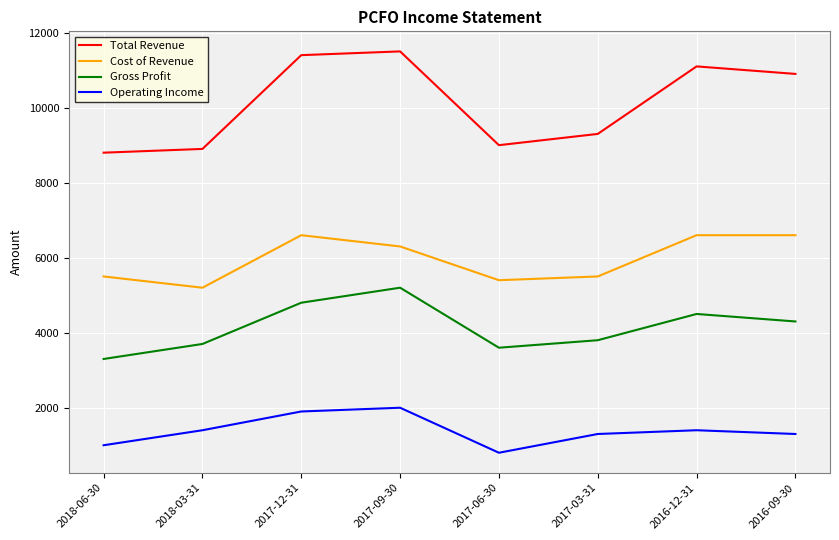

Which series has the widest spread of values?

Total Revenue